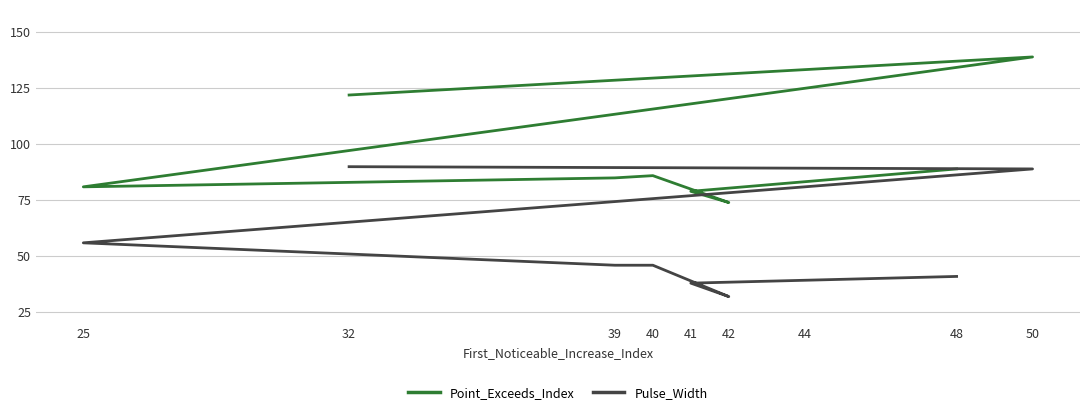

What is the value of the Pulse_Width point at the 9th from the left?

41